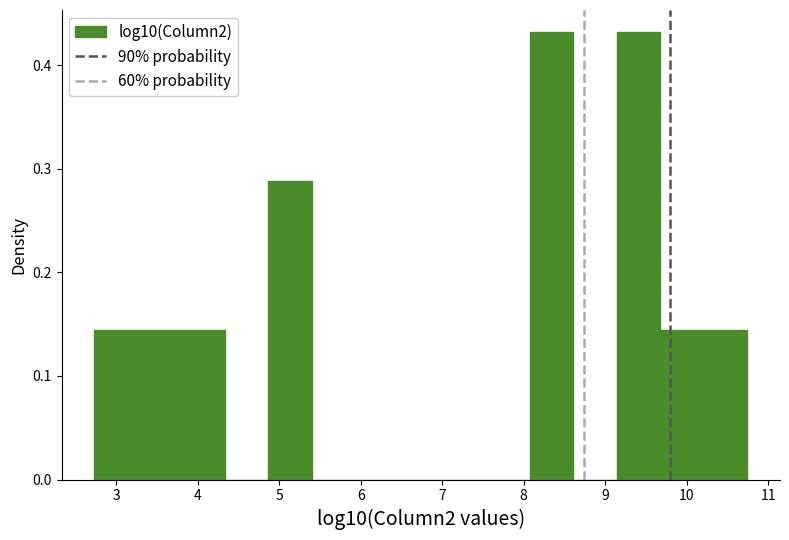

How tall is the bar that spans 8.1 to 8.6 on the x-axis? Neither the bar edges nor the heights are printed on the chart, so give them approximately, as read against the axes.

0.43